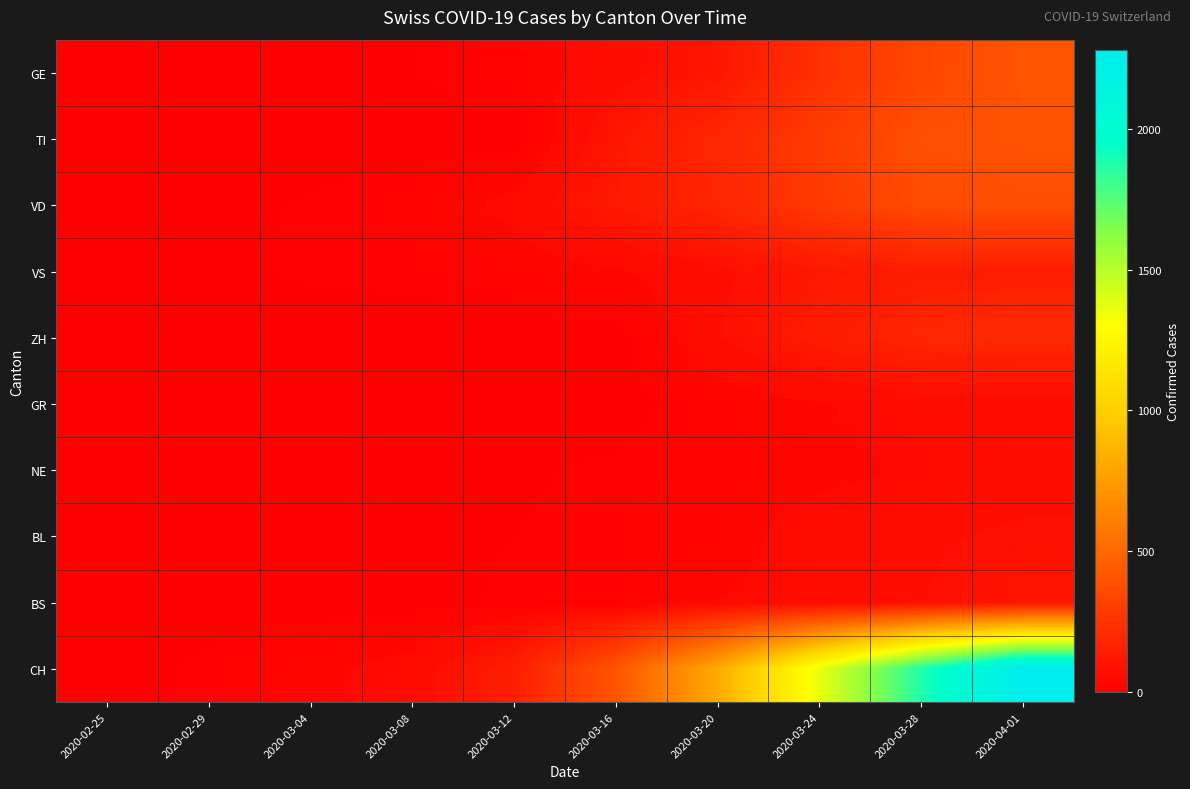

Reading right to left, extract all data points from this chart.

GE: 2020-04-01=406	2020-03-28=339	2020-03-24=238	2020-03-20=109	2020-03-16=66	2020-03-12=23	2020-03-08=9	2020-03-04=4	2020-02-29=3	2020-02-25=0
TI: 2020-04-01=396	2020-03-28=385	2020-03-24=285	2020-03-20=190	2020-03-16=112	2020-03-12=0	2020-03-08=0	2020-03-04=0	2020-02-29=0	2020-02-25=0
VD: 2020-04-01=380	2020-03-28=363	2020-03-24=283	2020-03-20=182	2020-03-16=126	2020-03-12=55	2020-03-08=22	2020-03-04=11	2020-02-29=4	2020-02-25=0
VS: 2020-04-01=146	2020-03-28=142	2020-03-24=117	2020-03-20=72	2020-03-16=41	2020-03-12=27	2020-03-08=15	2020-03-04=12	2020-02-29=5	2020-02-25=0
ZH: 2020-04-01=203	2020-03-28=187	2020-03-24=138	2020-03-20=78	2020-03-16=0	2020-03-12=0	2020-03-08=0	2020-03-04=0	2020-02-29=0	2020-02-25=0
GR: 2020-04-01=59	2020-03-28=63	2020-03-24=43	2020-03-20=24	2020-03-16=0	2020-03-12=0	2020-03-08=0	2020-03-04=0	2020-02-29=0	2020-02-25=0
NE: 2020-04-01=66	2020-03-28=50	2020-03-24=32	2020-03-20=21	2020-03-16=13	2020-03-12=6	2020-03-08=3	2020-03-04=4	2020-02-29=0	2020-02-25=0
BL: 2020-04-01=86	2020-03-28=75	2020-03-24=66	2020-03-20=27	2020-03-16=17	2020-03-12=9	2020-03-08=4	2020-03-04=1	2020-02-29=1	2020-02-25=0
BS: 2020-04-01=108	2020-03-28=79	2020-03-24=58	2020-03-20=45	2020-03-16=13	2020-03-12=13	2020-03-08=1	2020-03-04=0	2020-02-29=0	2020-02-25=0
CH: 2020-04-01=2281	2020-03-28=1875	2020-03-24=1363	2020-03-20=818	2020-03-16=407	2020-03-12=146	2020-03-08=60	2020-03-04=34	2020-02-29=14	2020-02-25=0